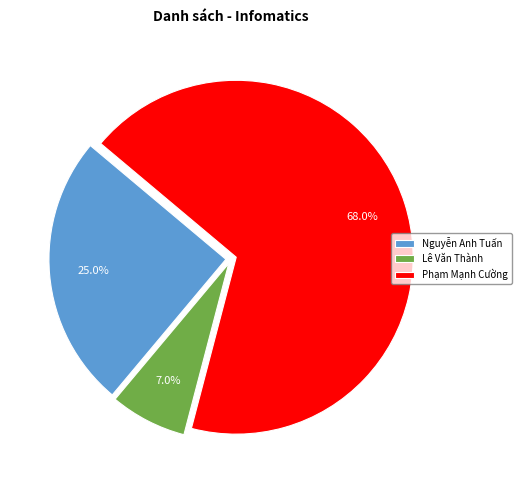

To the nearest percent, what is the difference between the Phạm Mạnh Cường and Nguyễn Anh Tuấn slice percentages?

43%